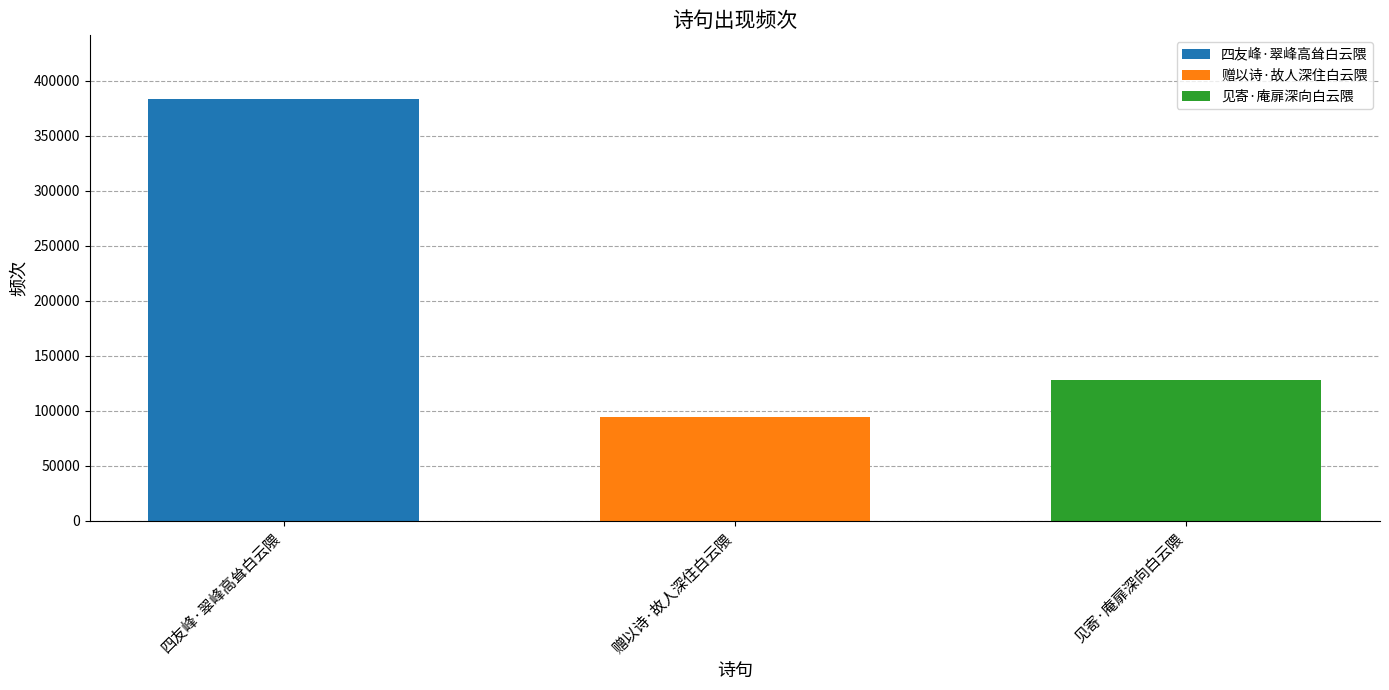

The 赠以诗·故人深住白云隈 series shows 94333 at 赠以诗·故人深住白云隈. True or false?

True